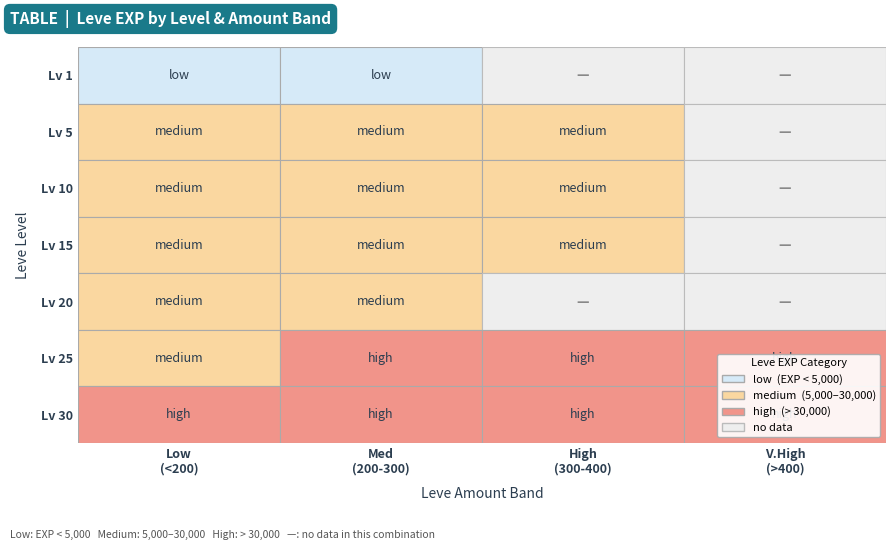

Which series has the largest total across all categories?

Lv 30